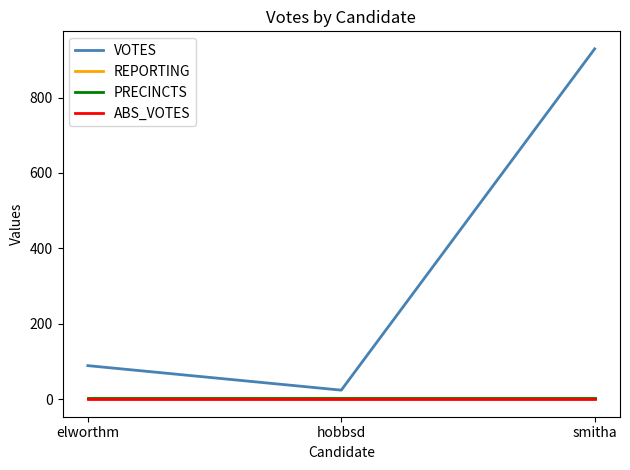

Which series changed the most between elworthm and smitha?

VOTES